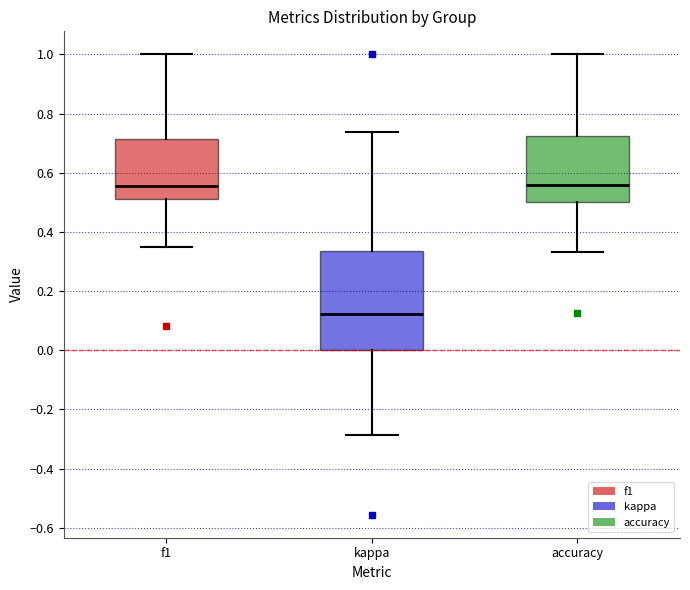

Reading left to right, transcribe this box plot: for each box, give where its median line is, the range the box spans, and where its two whiskers end, as read against the y-axis. The values are not printed on the chart, so give them approximately, as read against the axis.

f1: median 0.56, box 0.52 to 0.72, whiskers 0.36 to 1.00
kappa: median 0.12, box 0.00 to 0.34, whiskers -0.28 to 0.74
accuracy: median 0.56, box 0.50 to 0.72, whiskers 0.34 to 1.00